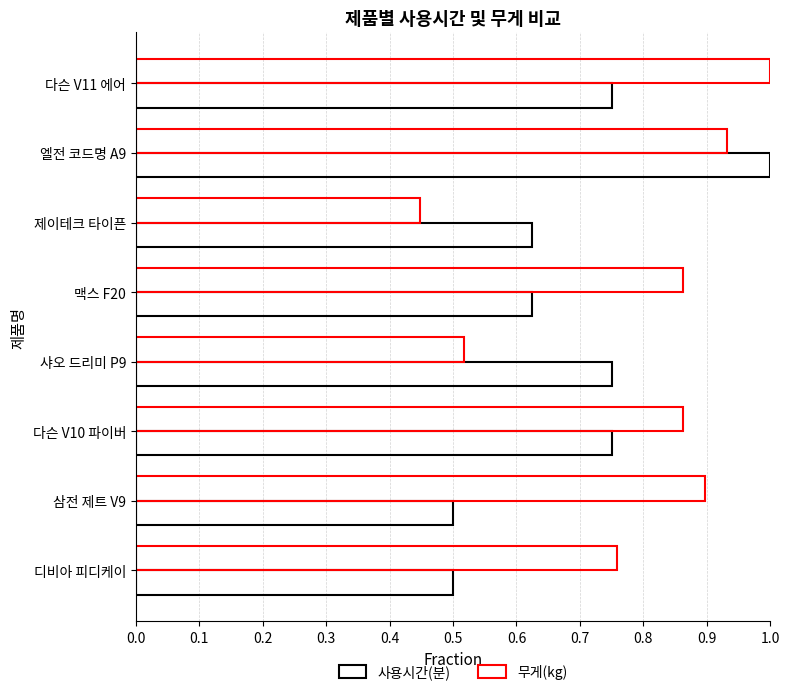

How many distinct data groups are displayed?

2